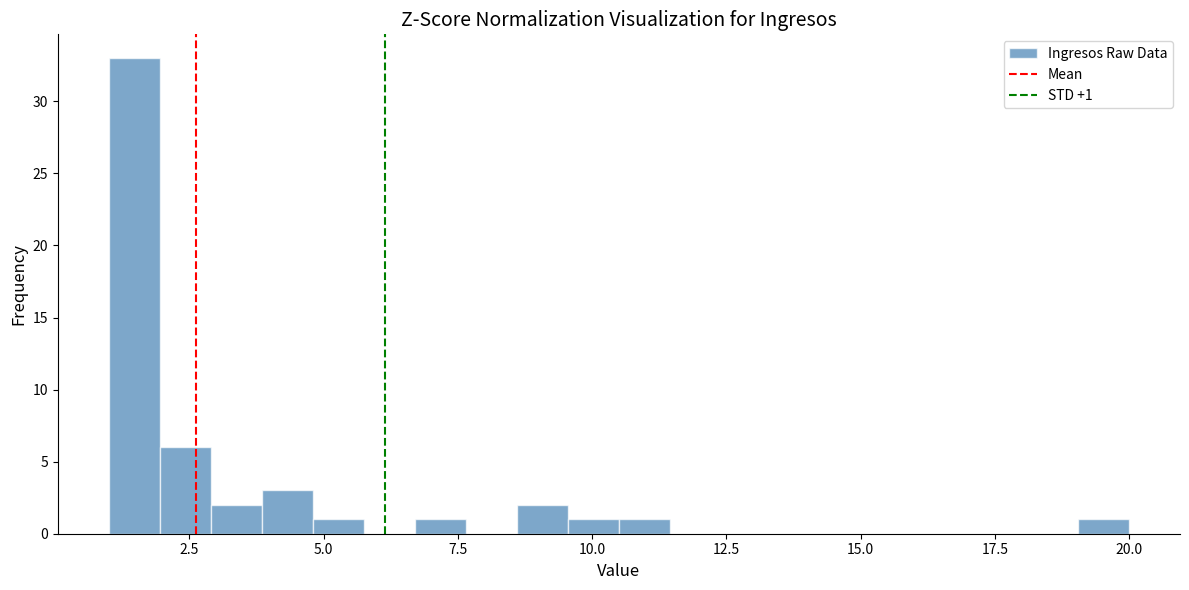

Read against the x-axis, roughly where is the centre of the tallest bar?

1.5